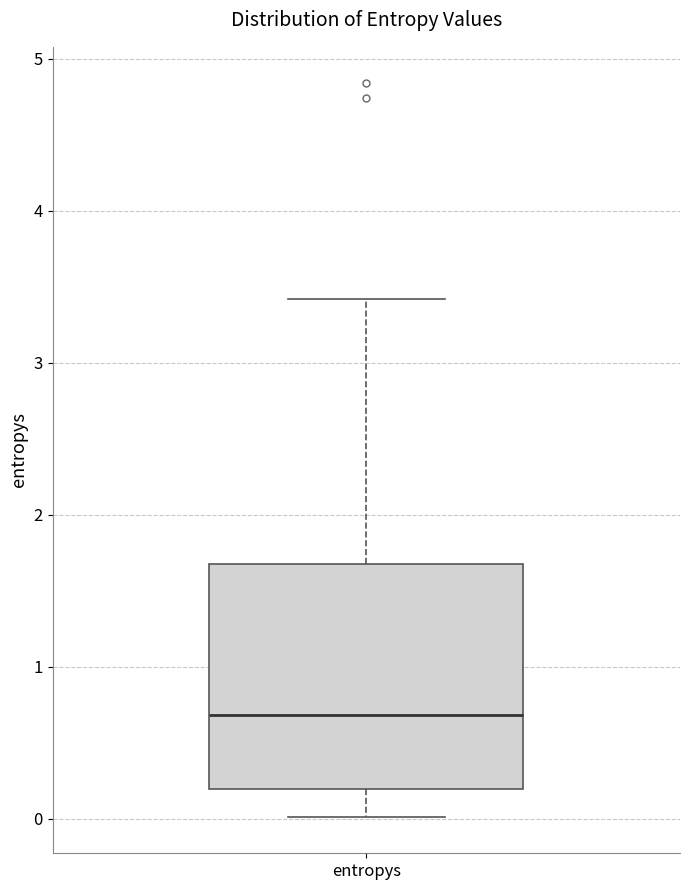

Where does the upper whisker of the box for entropys end on the y-axis? The values are not printed on the chart, so give them approximately, as read against the axis.

3.4